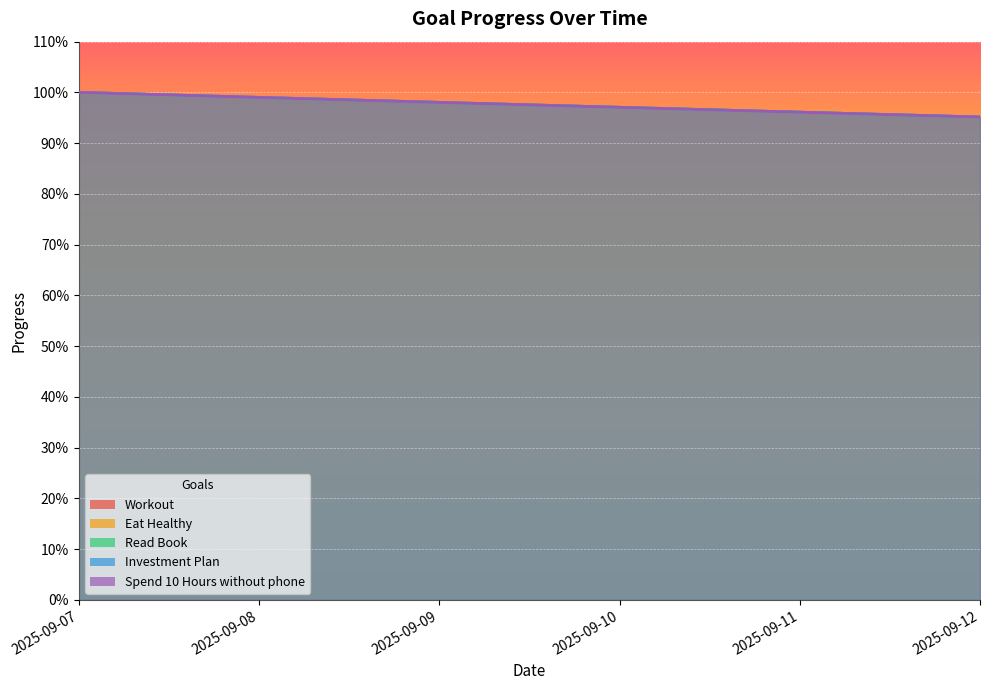

What is the value of the Investment Plan point at the 1st from the left?

1.0